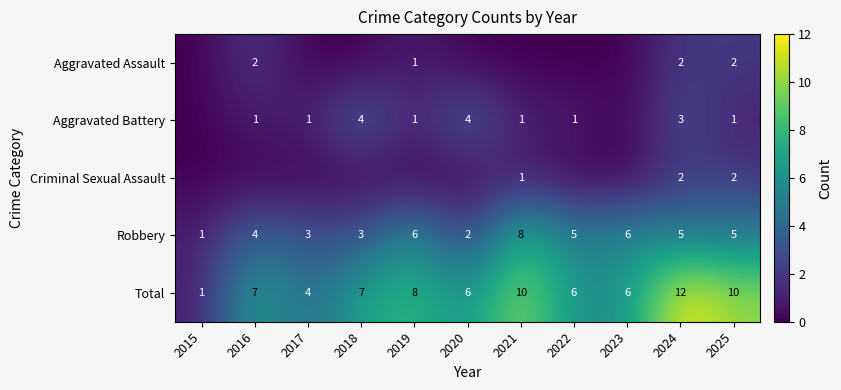

What value does the Robbery series have at 2025?

5